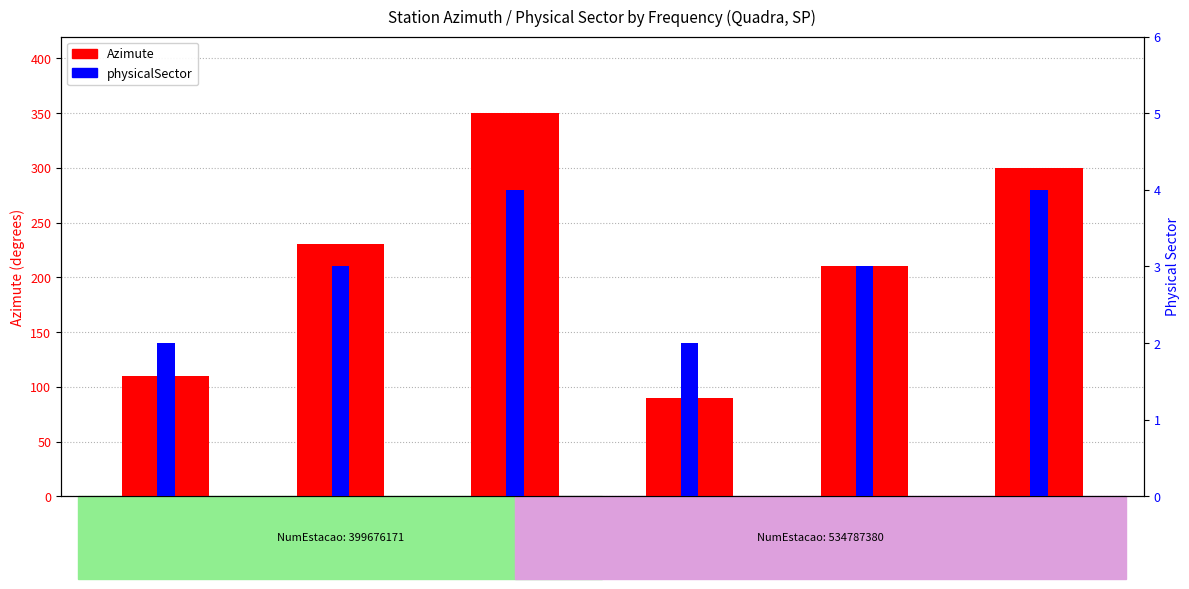

What is the difference between the second highest and minimum values in the Azimute series?

210